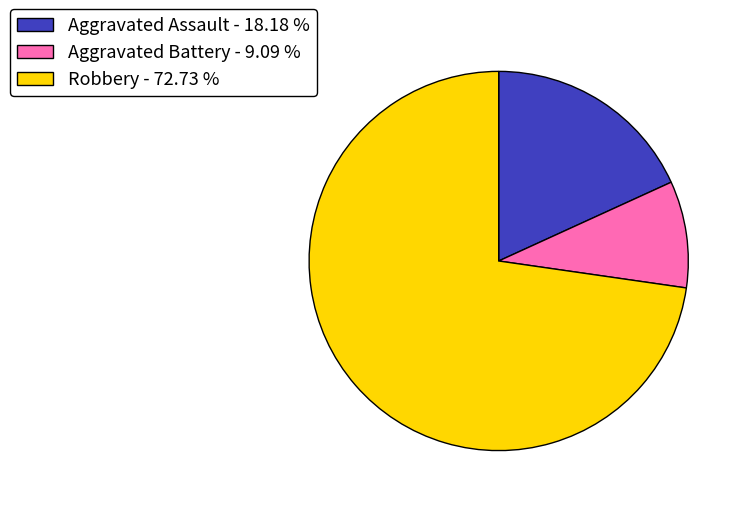

Does Aggravated Assault account for over 50% of the chart?

No